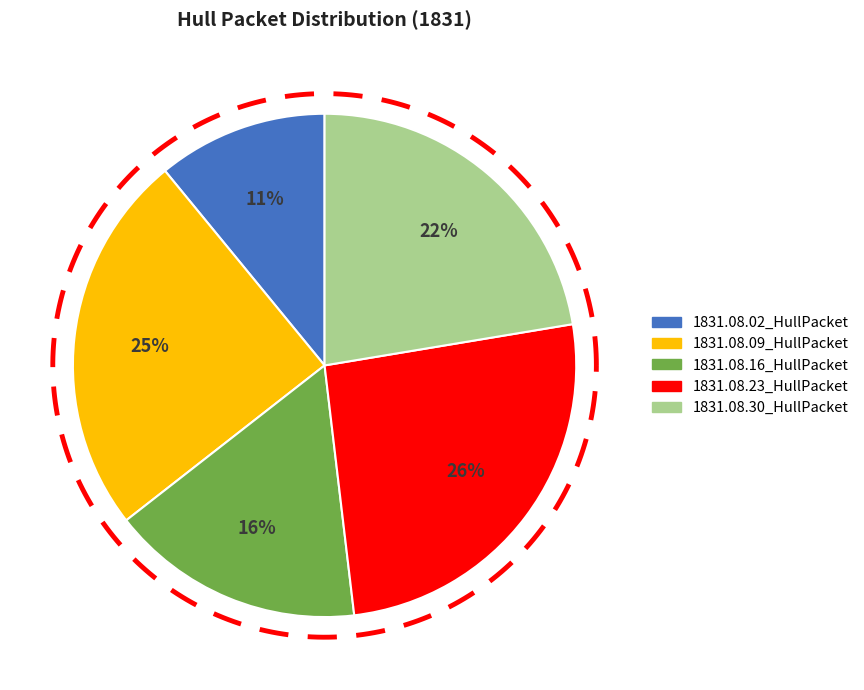

How many slices are in this pie chart?

5